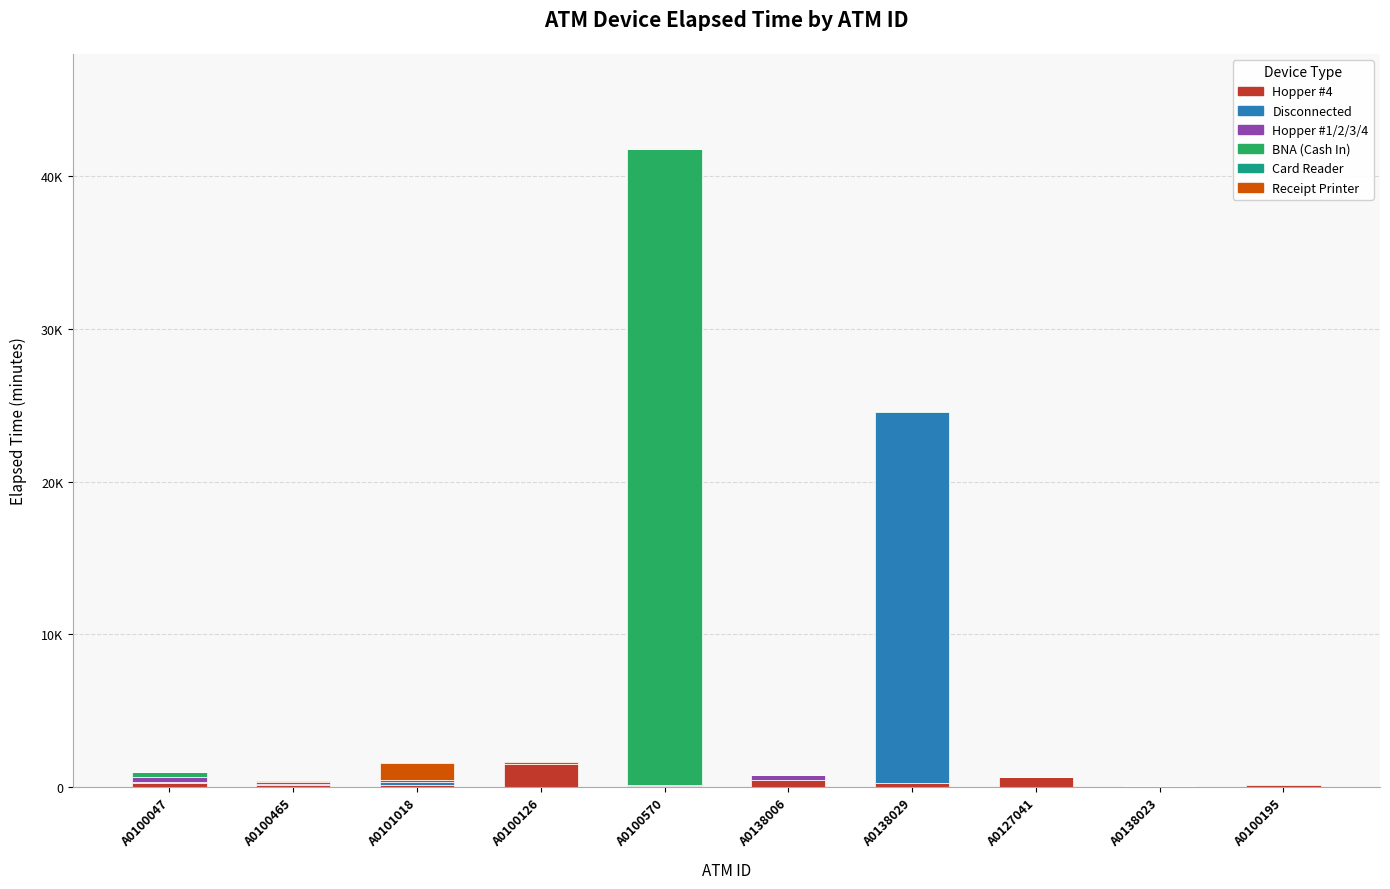

Does the chart contain any negative values?

No